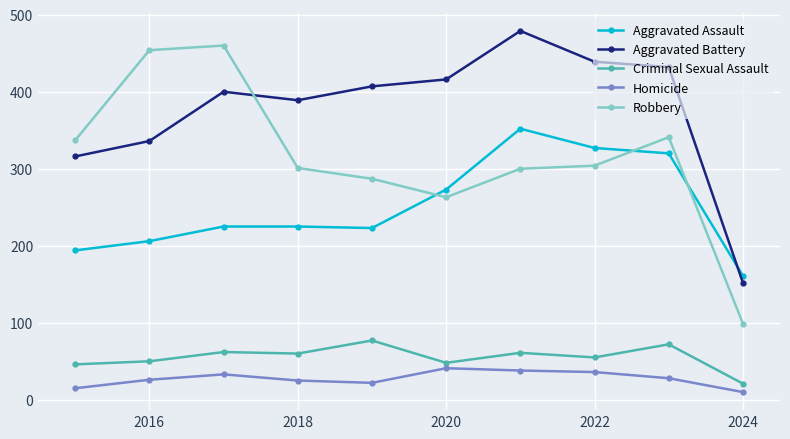

Which series has the largest total across all categories?

Aggravated Battery